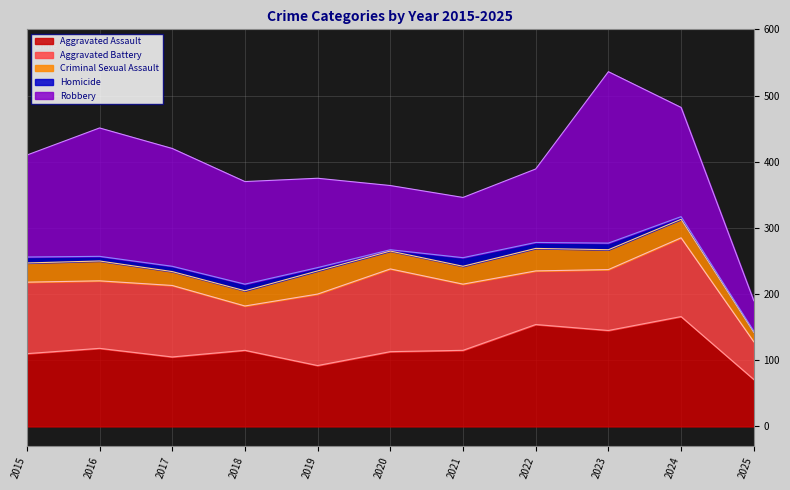

At which category does the chart reach its minimum across all series?

2020